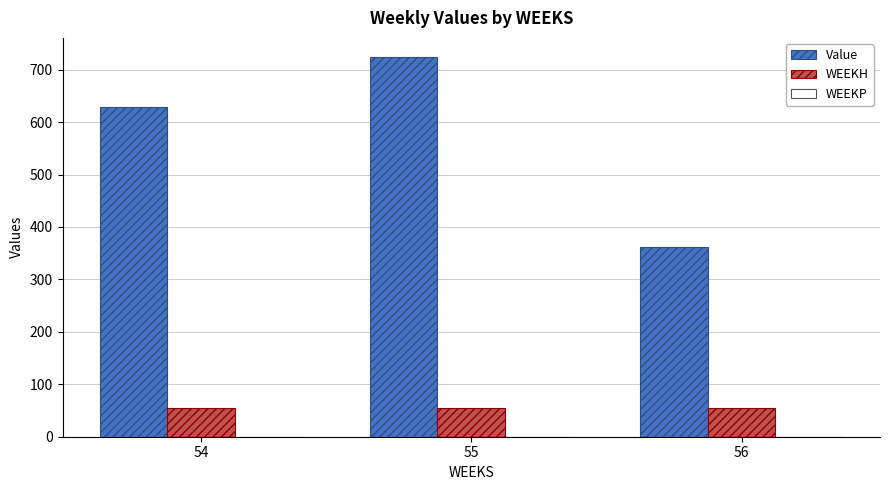

Which series changed the most between 54 and 55?

Value